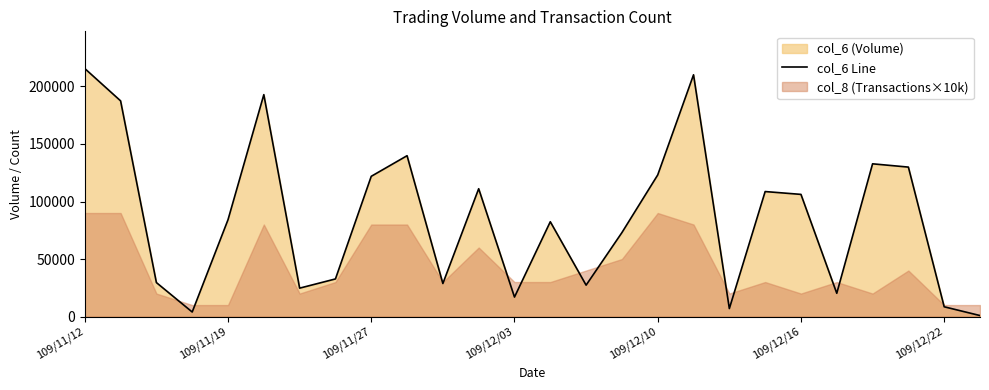

What is the difference between the maximum and minimum values?

214690